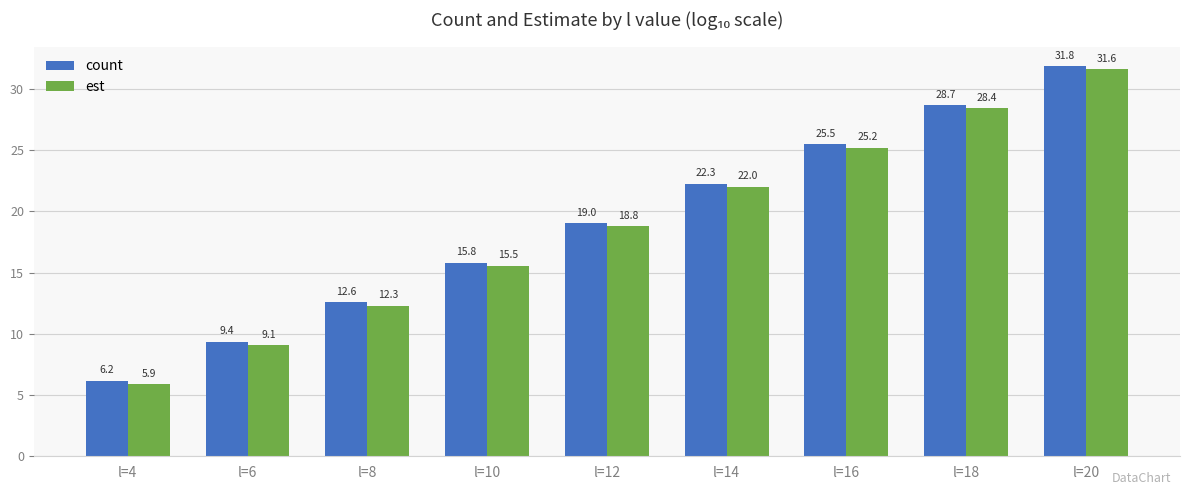

How many data points in est are above 18?

5